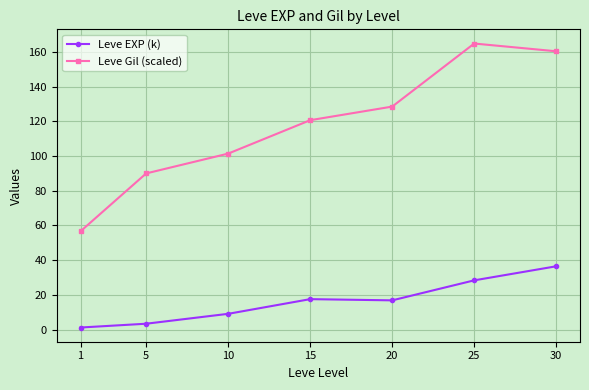

True or false: Leve Gil (scaled) and Leve EXP (k) cross at least once.

False